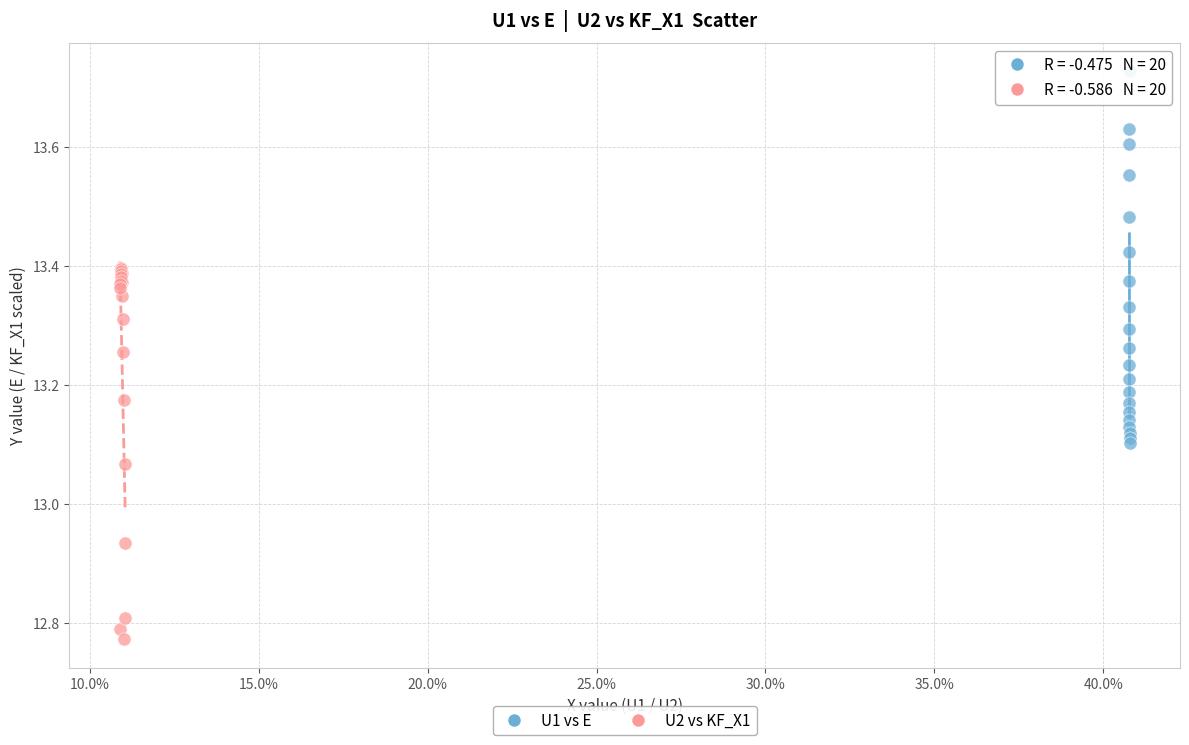

Which series contains the highest Y value?

U1 vs E